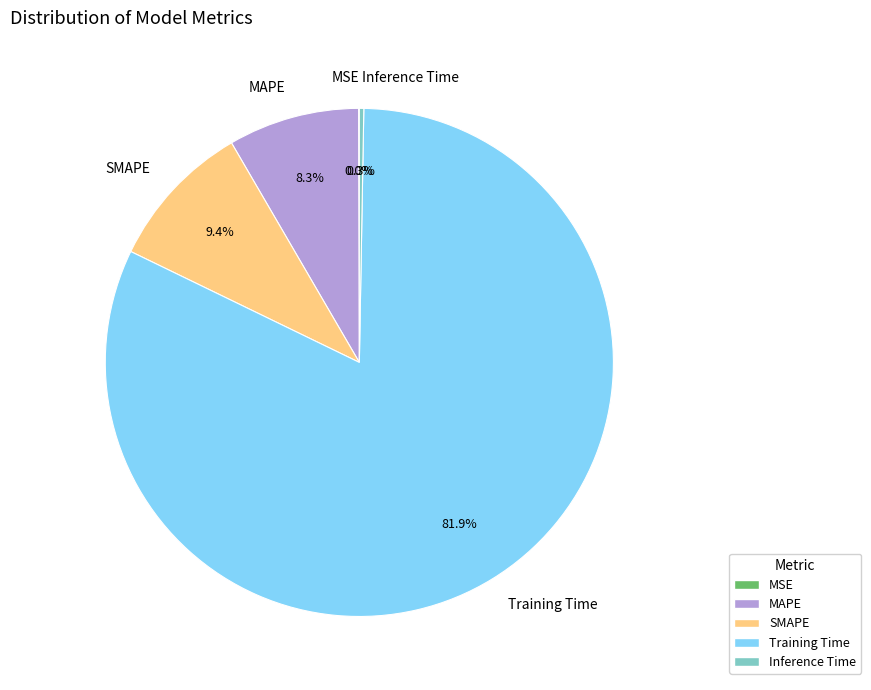

The Training Time slice represents 94% of the pie. True or false?

False